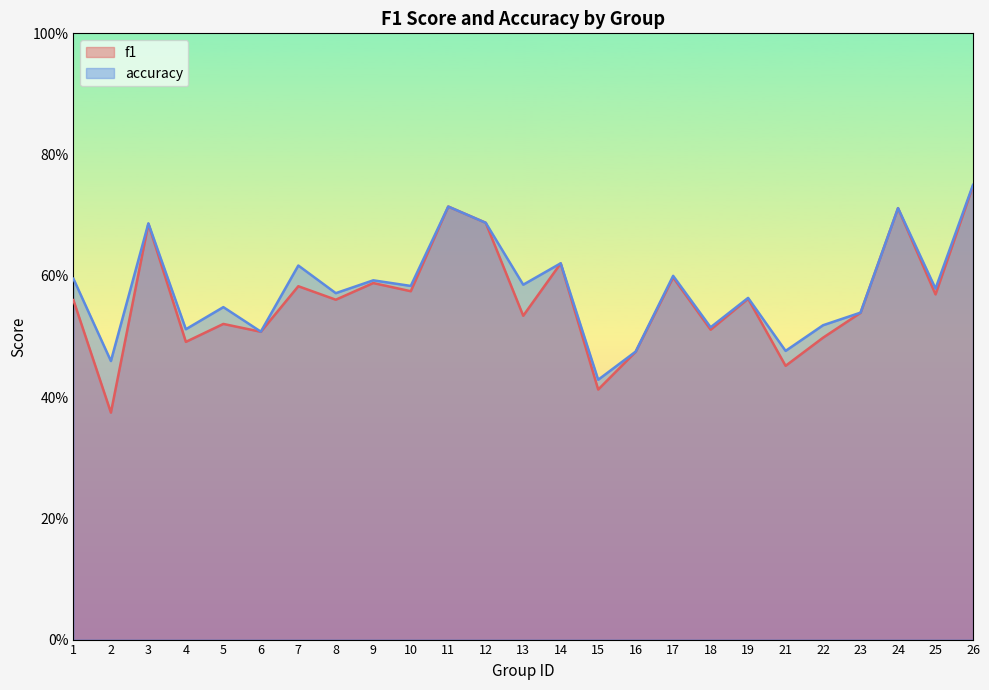

The f1 series shows 0.5 at 13. True or false?

True